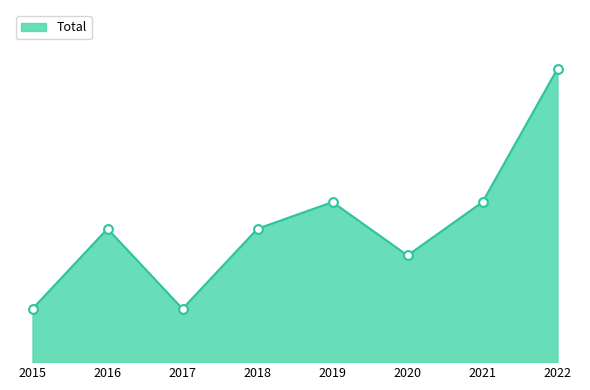

Which has a higher value, 2022 or 2016?

2022